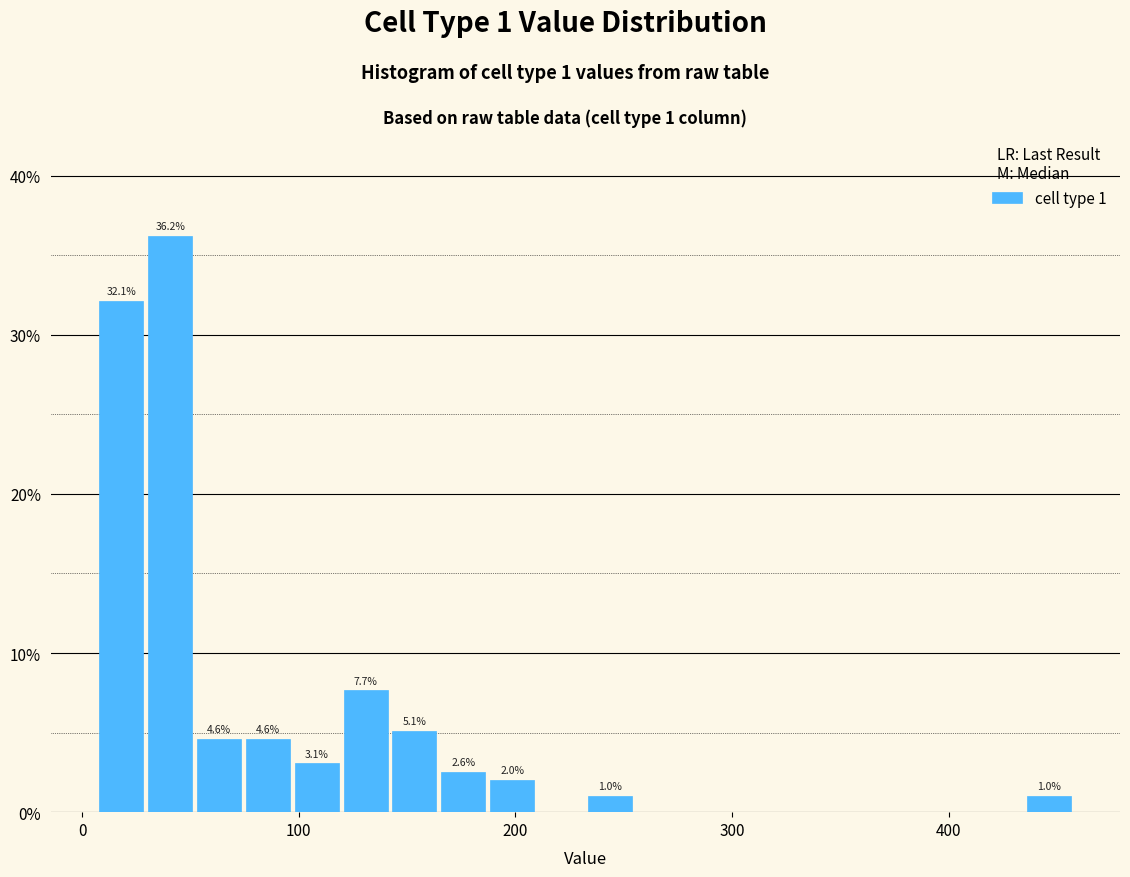

Around what value on the x-axis is the tallest bar? Give the approximate position of its centre, as read against the axis.

40